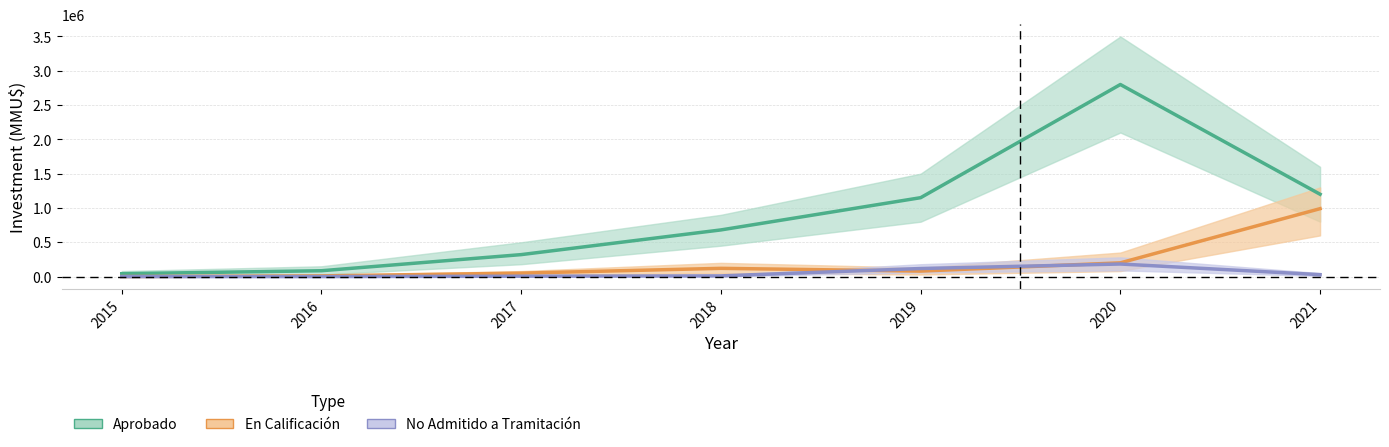

What are all the series names shown in the legend?

Aprobado, En Calificación, No Admitido a Tramitación